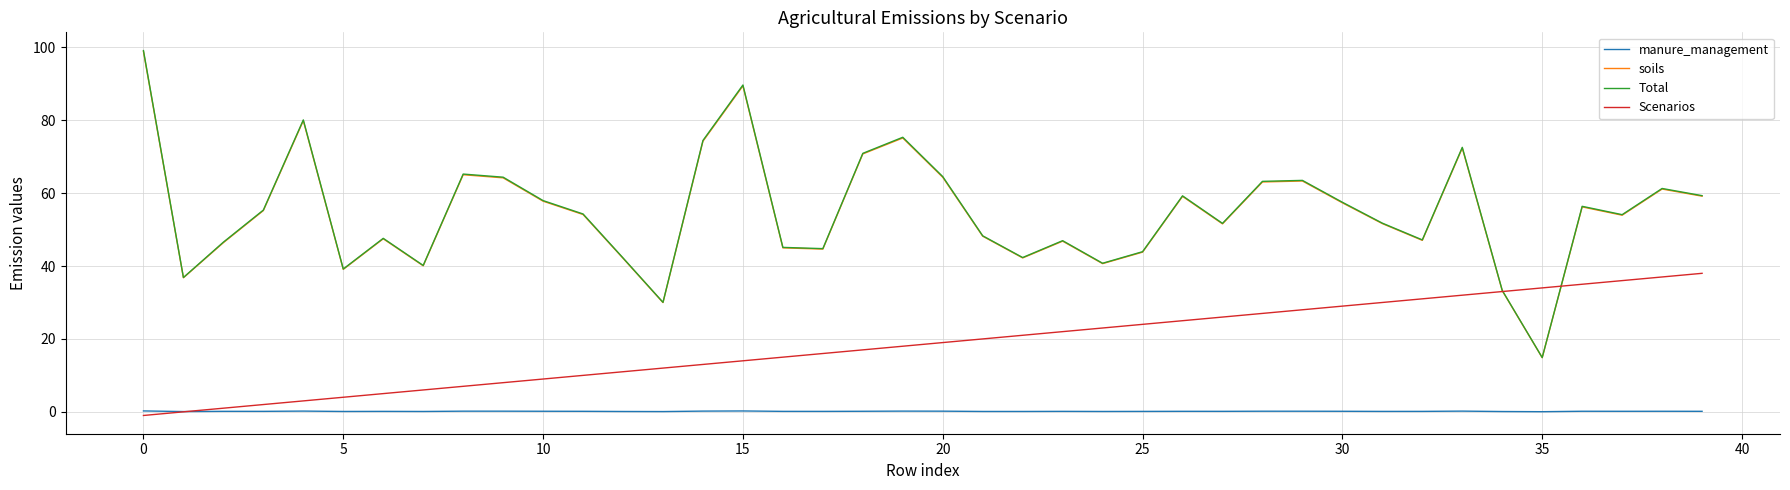

What is the highest value of the soils series?

98.9